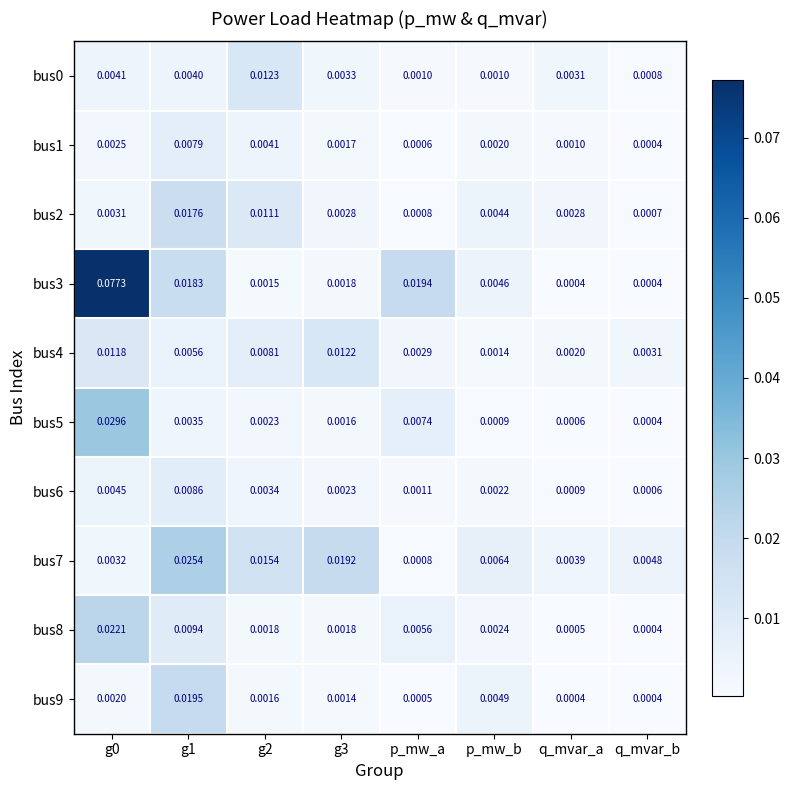

Is the value of bus6 at q_mvar_b greater than the value of bus2 at q_mvar_a?

No